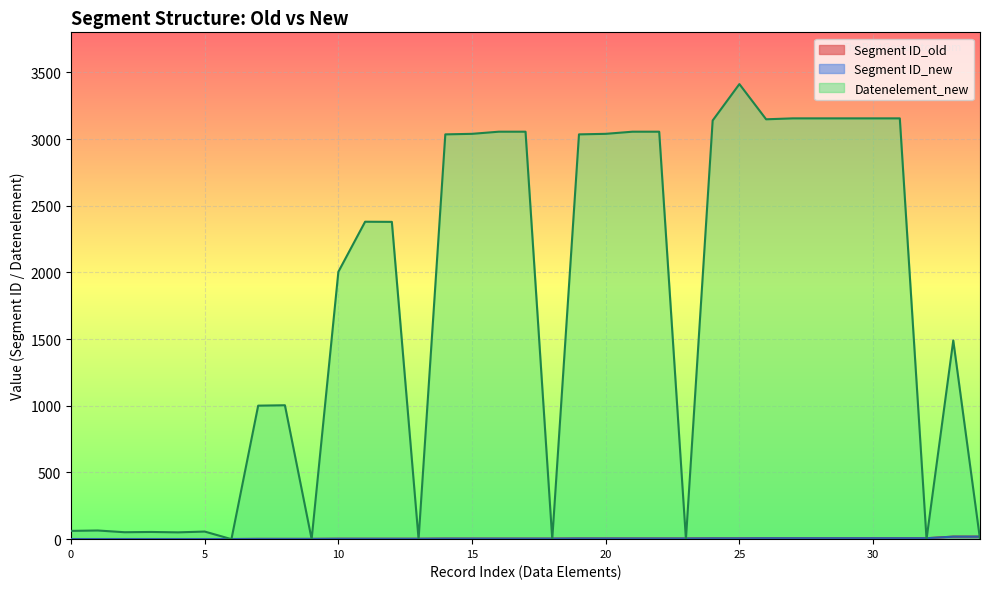

What is the difference between the maximum and minimum values in the Segment ID_old series?

18